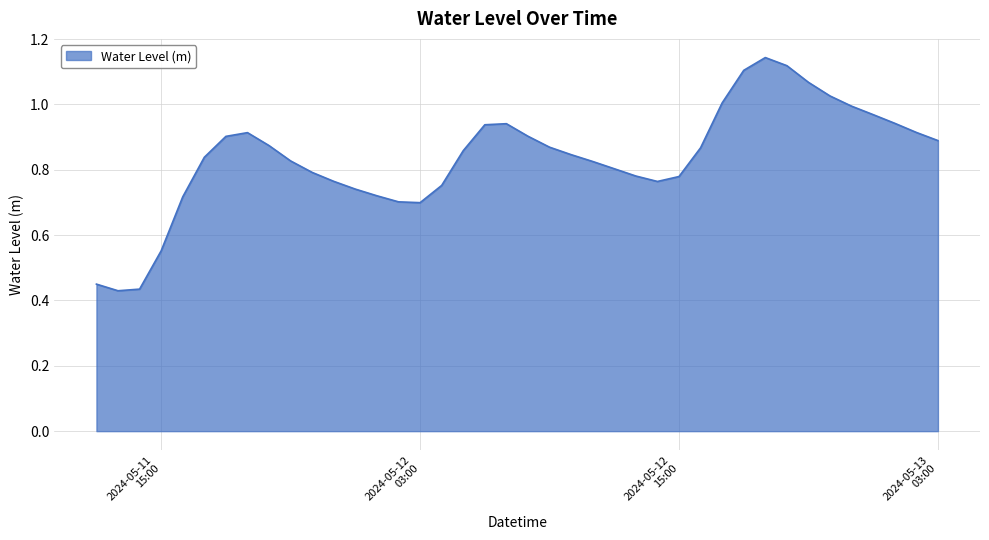

Rank the categories by value from lowest to highest.

2024-05-11 13:00:00, 2024-05-11 14:00:00, 2024-05-11 12:00:00, 2024-05-11 15:00:00, 2024-05-12 03:00:00, 2024-05-12 02:00:00, 2024-05-11 16:00:00, 2024-05-12 01:00:00, 2024-05-12 00:00:00, 2024-05-12 04:00:00, 2024-05-12 14:00:00, 2024-05-11 23:00:00, 2024-05-12 15:00:00, 2024-05-12 13:00:00, 2024-05-11 22:00:00, 2024-05-12 12:00:00, 2024-05-12 11:00:00, 2024-05-11 21:00:00, 2024-05-11 17:00:00, 2024-05-12 10:00:00, 2024-05-12 05:00:00, 2024-05-12 16:00:00, 2024-05-12 09:00:00, 2024-05-11 20:00:00, 2024-05-13 03:00:00, 2024-05-11 18:00:00, 2024-05-12 08:00:00, 2024-05-11 19:00:00, 2024-05-13 02:00:00, 2024-05-12 06:00:00, 2024-05-12 07:00:00, 2024-05-13 01:00:00, 2024-05-13 00:00:00, 2024-05-12 23:00:00, 2024-05-12 17:00:00, 2024-05-12 22:00:00, 2024-05-12 21:00:00, 2024-05-12 18:00:00, 2024-05-12 20:00:00, 2024-05-12 19:00:00